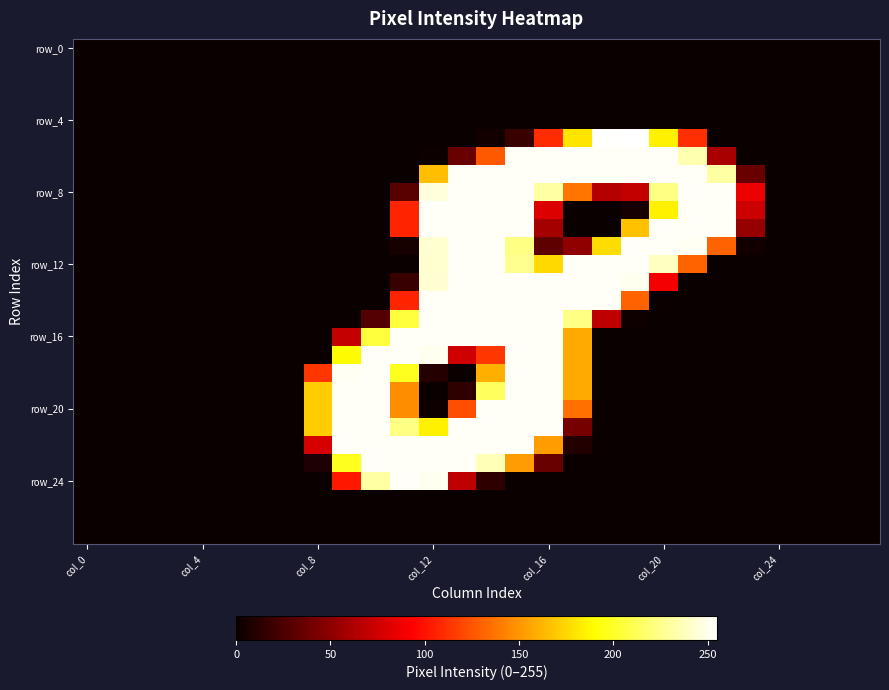

How many series are shown in this chart?

28